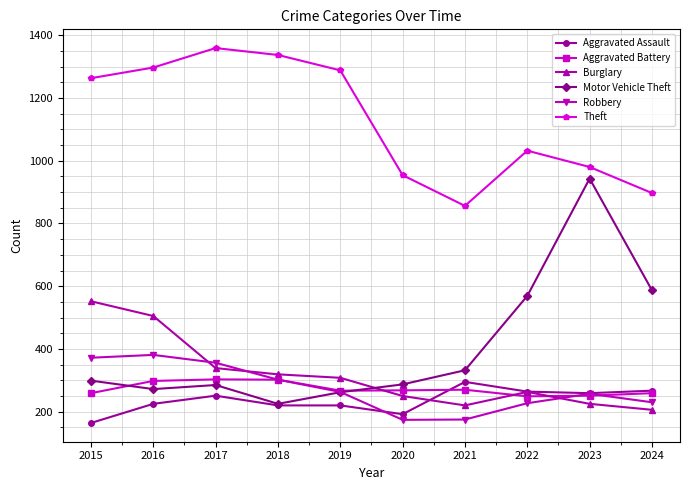

What is the difference between the highest and lowest values at 2019?

1068